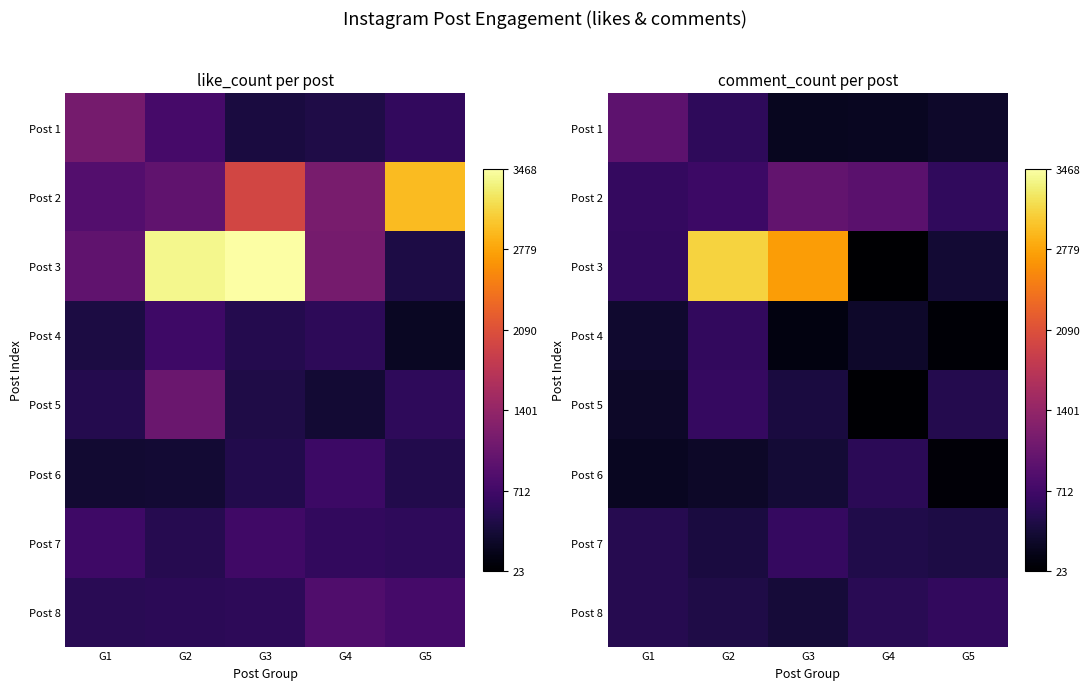

At which label does Post 2 first exceed 676?

G3